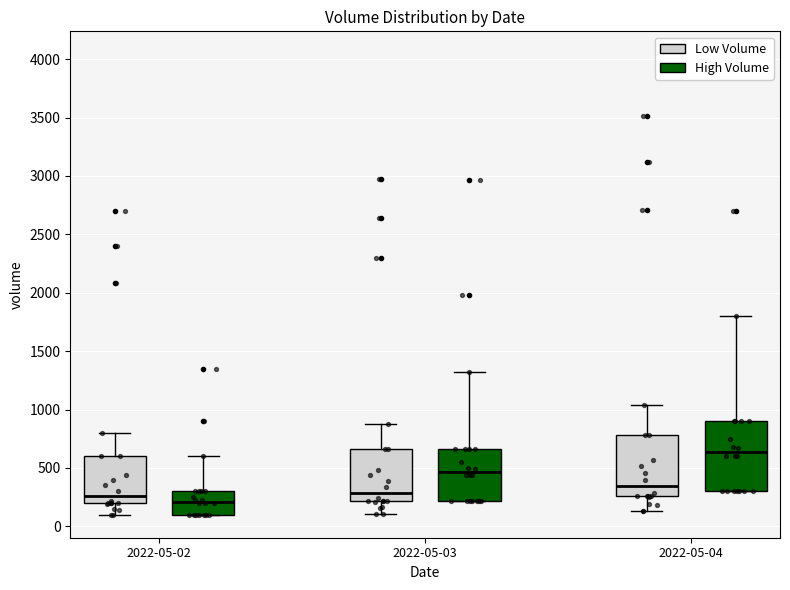

Which box's median line is the lowest?

2022-05-02 (High Volume)